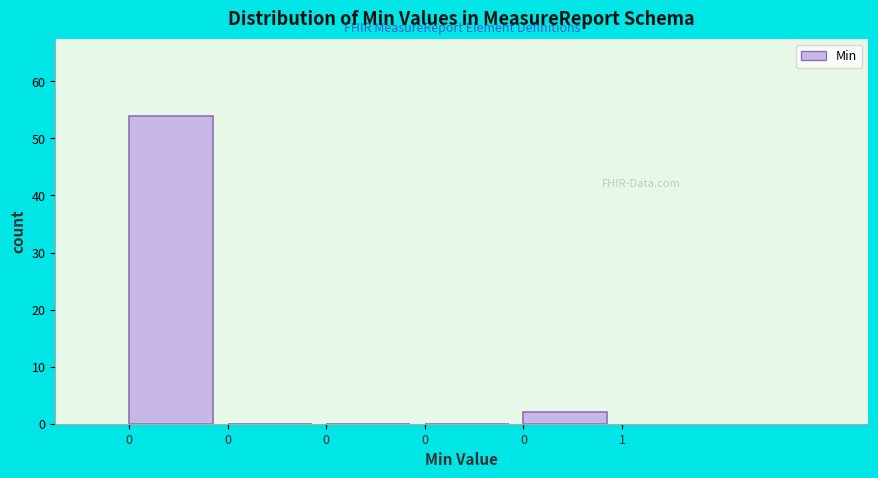

How many data points does each series have?

5